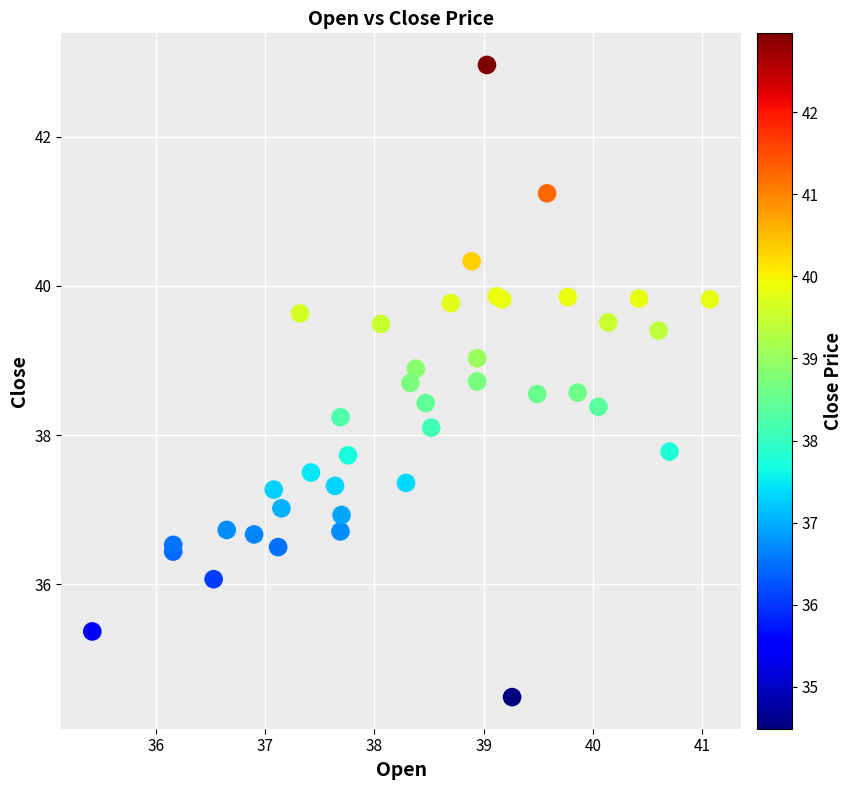

What Y value in the scatter plot is closest to 38?

38.1